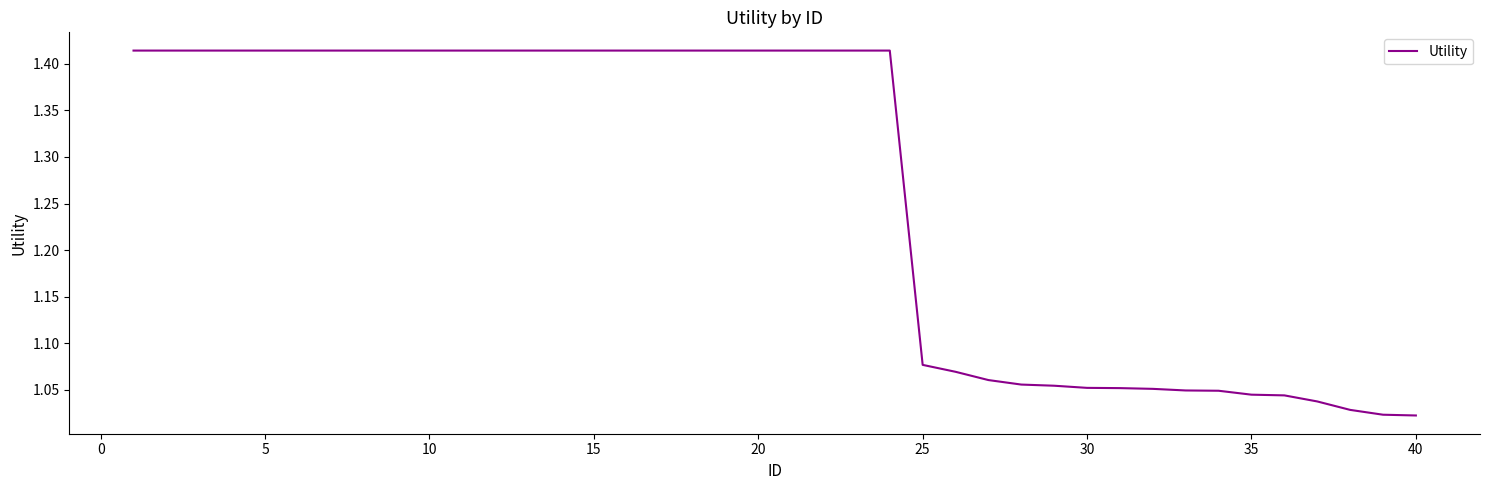

What is the difference between the maximum and minimum values?

0.4